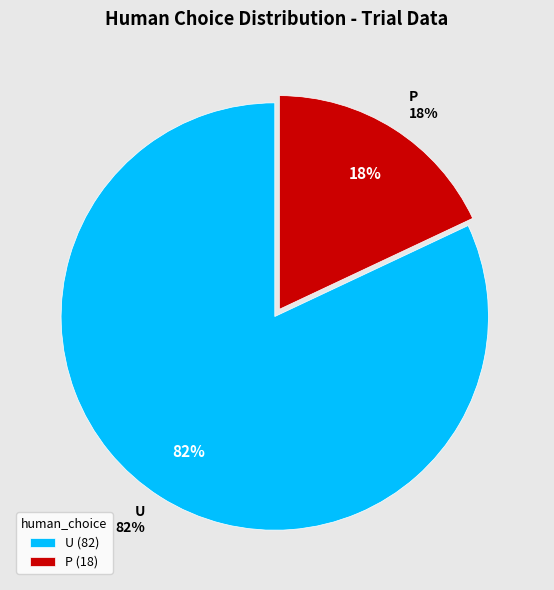

What percentage is NOT represented by P?

82.0%